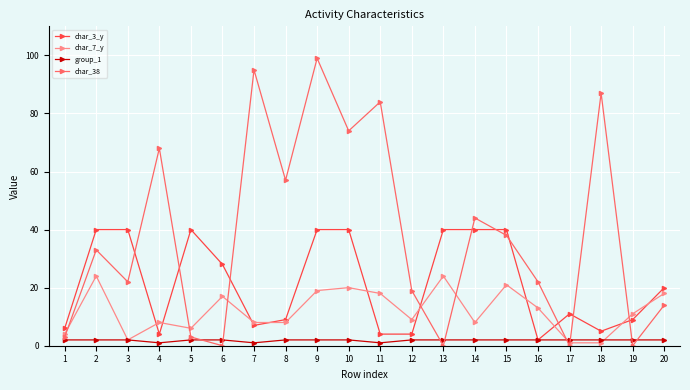

Reading left to right, extract all data points from this chart.

char_3_y: 1=6	2=40	3=40	4=4	5=40	6=28	7=7	8=9	9=40	10=40	11=4	12=4	13=40	14=40	15=40	16=2	17=11	18=5	19=9	20=20
char_7_y: 1=4	2=24	3=2	4=8	5=6	6=17	7=8	8=8	9=19	10=20	11=18	12=9	13=24	14=8	15=21	16=13	17=1	18=1	19=11	20=18
group_1: 1=2	2=2	3=2	4=1	5=2	6=2	7=1	8=2	9=2	10=2	11=1	12=2	13=2	14=2	15=2	16=2	17=2	18=2	19=2	20=2
char_38: 1=3	2=33	3=22	4=68	5=3	6=0	7=95	8=57	9=99	10=74	11=84	12=19	13=0	14=44	15=38	16=22	17=0	18=87	19=0	20=14